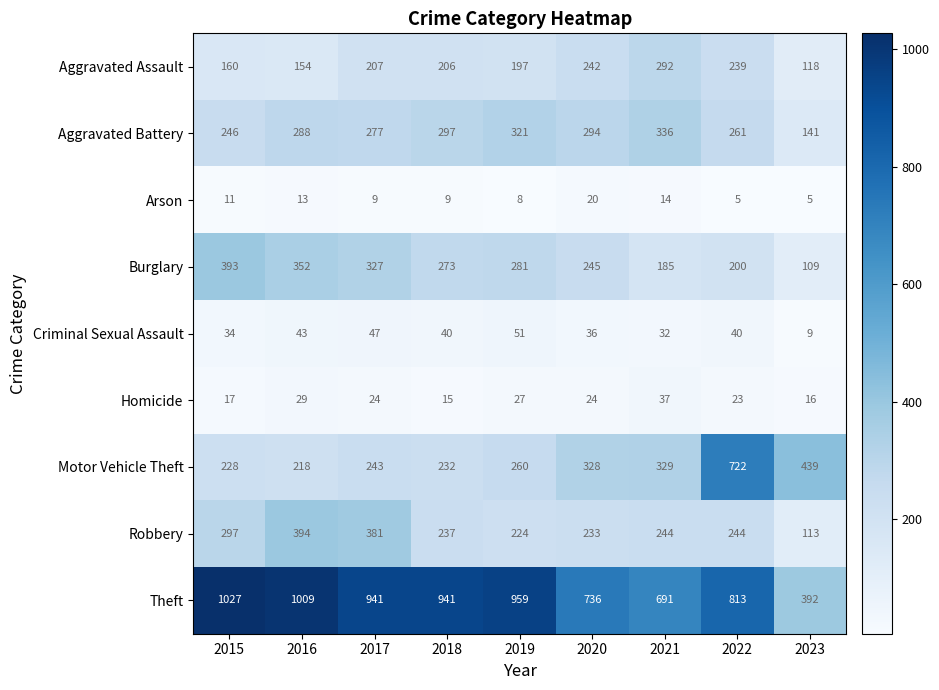

What is the sum of the Criminal Sexual Assault values at 2017 and 2022?

87